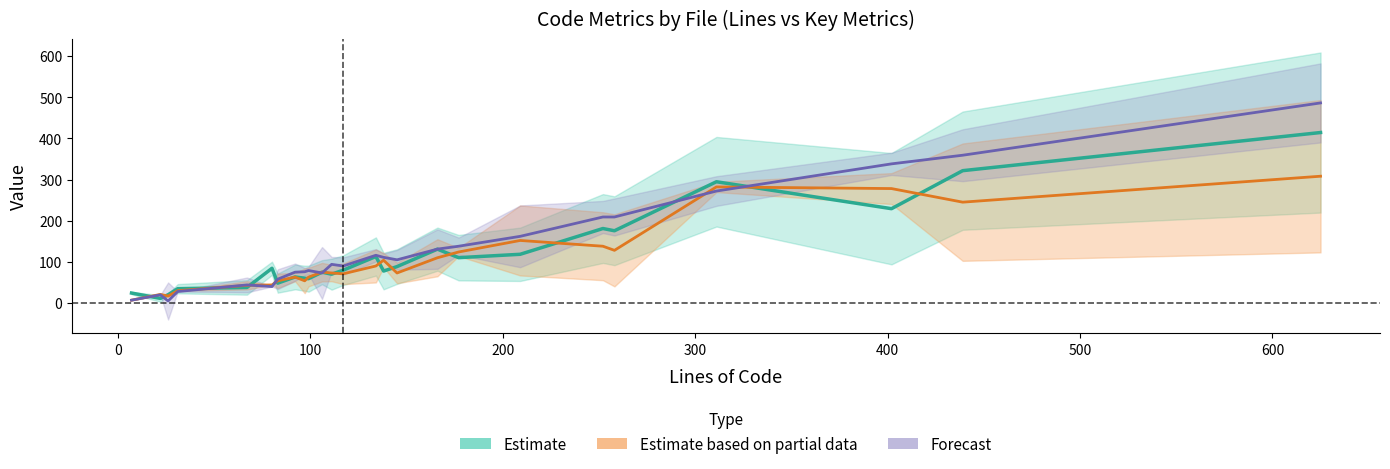

Does the chart display data point markers on the line(s)?

No